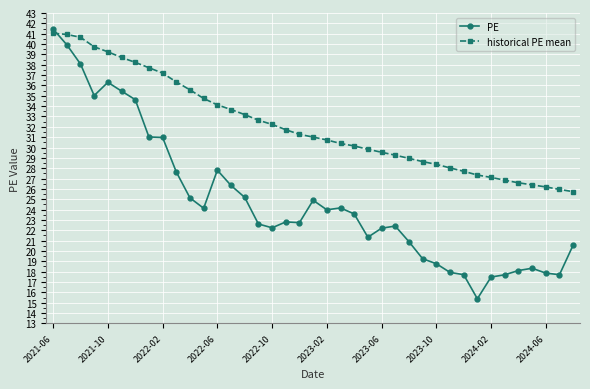

What is the lowest value of the historical PE mean series?

25.7